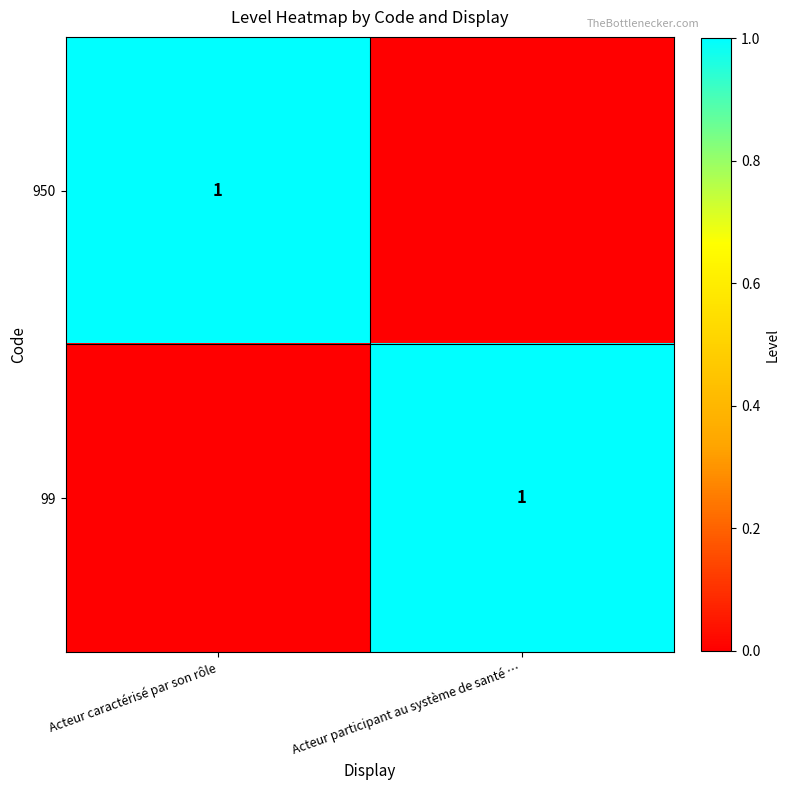

The 99 series shows 1 at Acteur participant au système de santé …. True or false?

True